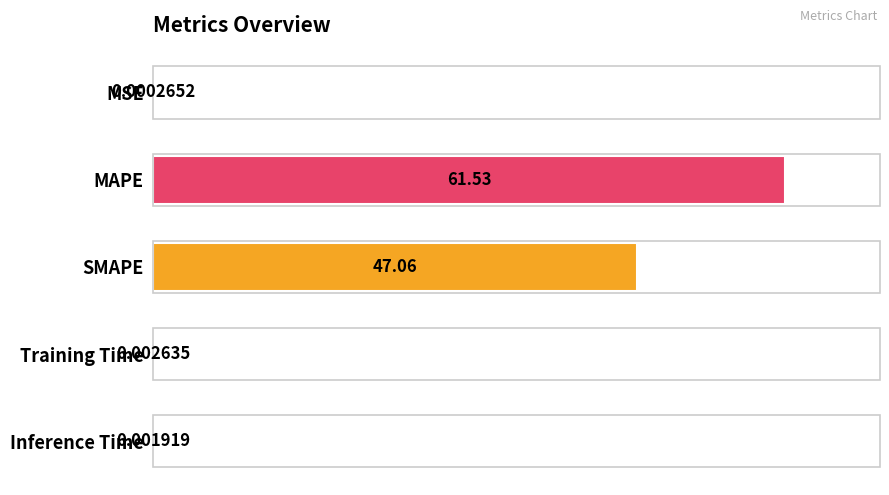

Does the chart contain stacked bars?

No